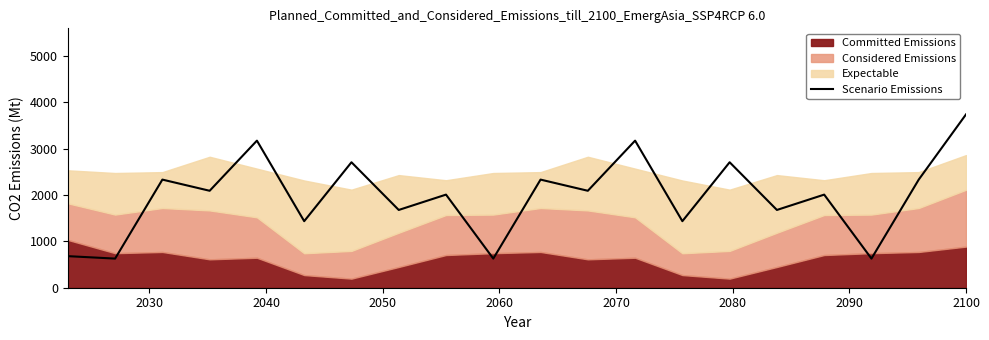

What is the lowest value of the Scenario Emissions series?

628.8